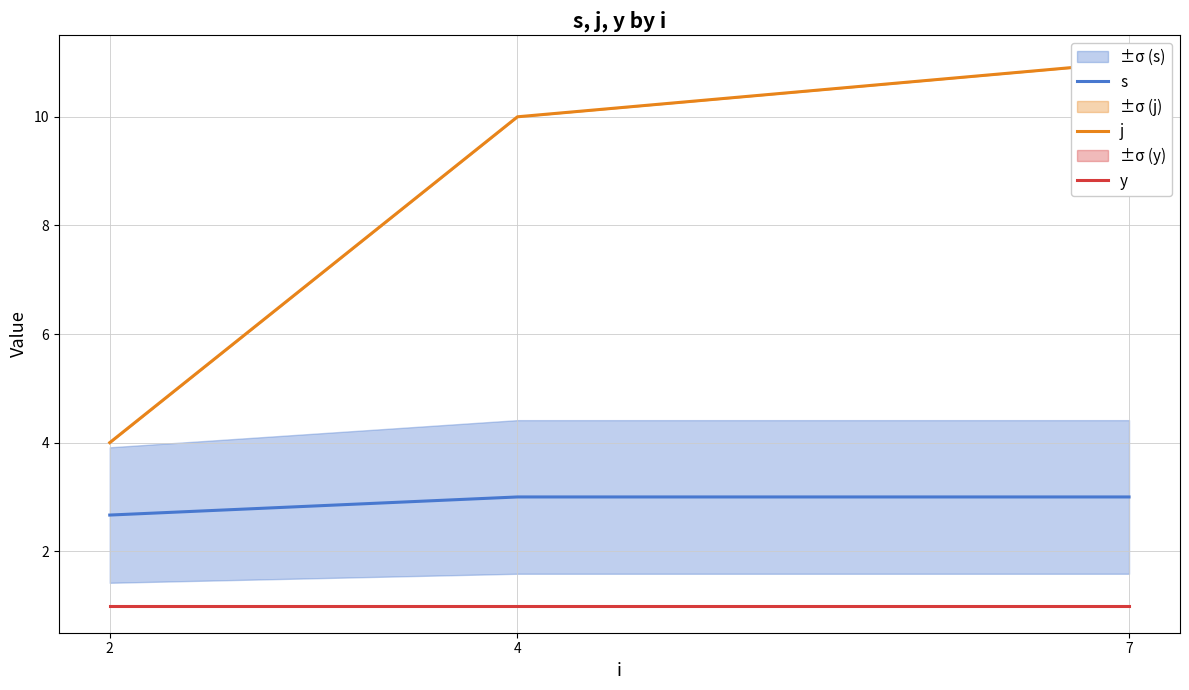

How many lines are shown in the chart?

3